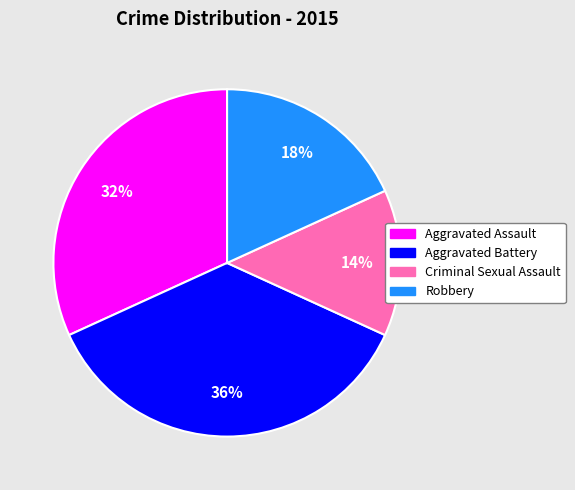

To the nearest percent, what is the difference between the Robbery and Aggravated Battery slice percentages?

18%